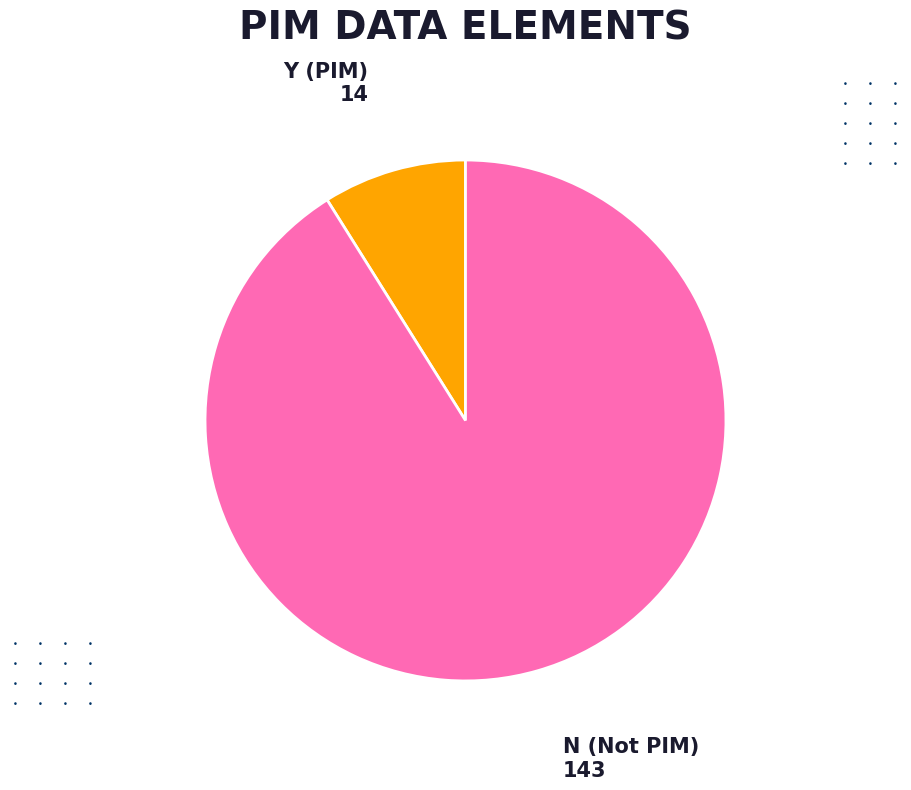

Is there any slice that represents more than half of the pie?

Yes